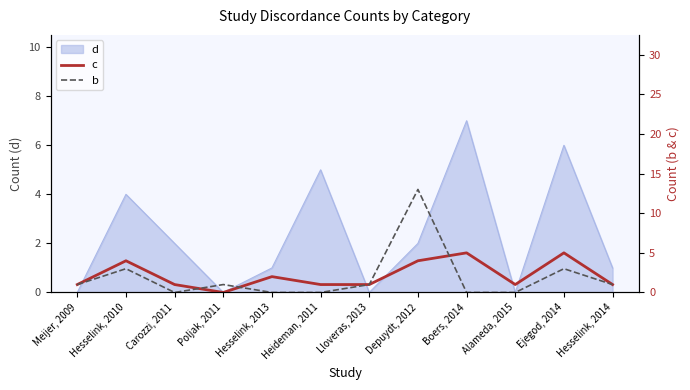

At which label is c closest to 2?

Hesselink, 2013